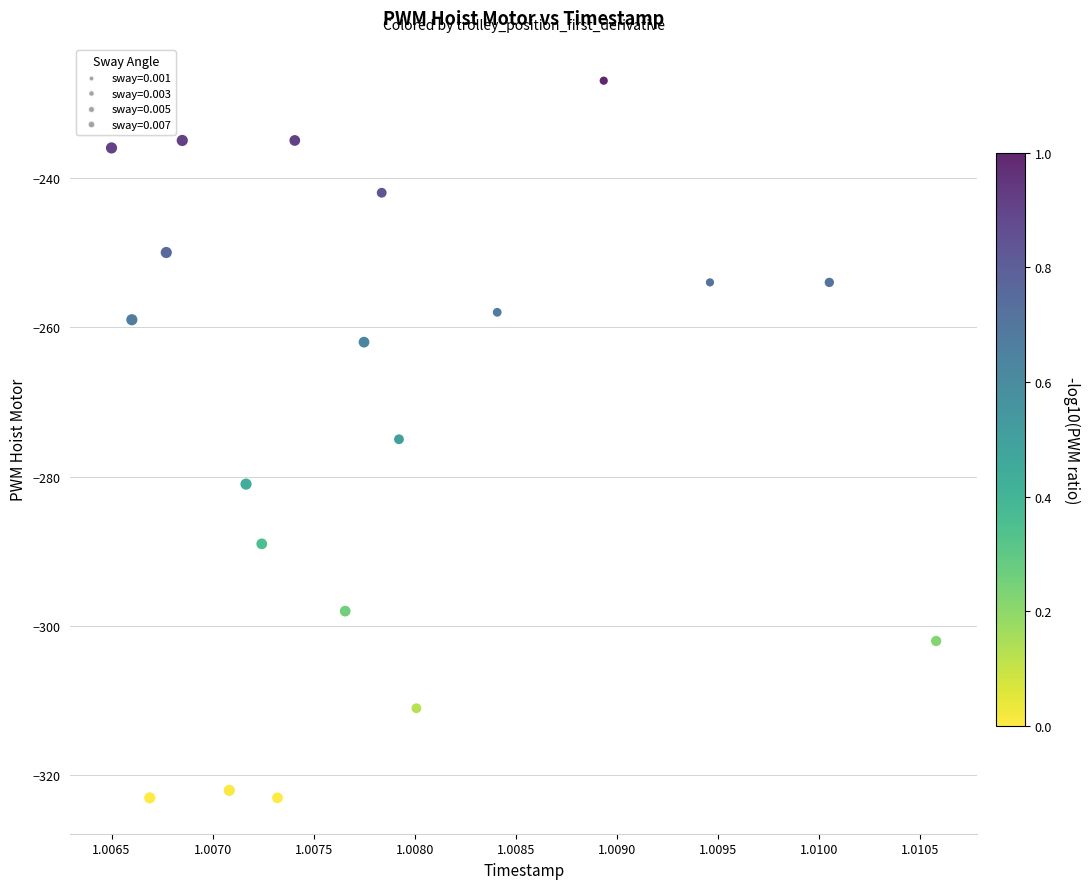

What is the range of Y values (max minus min)?

96